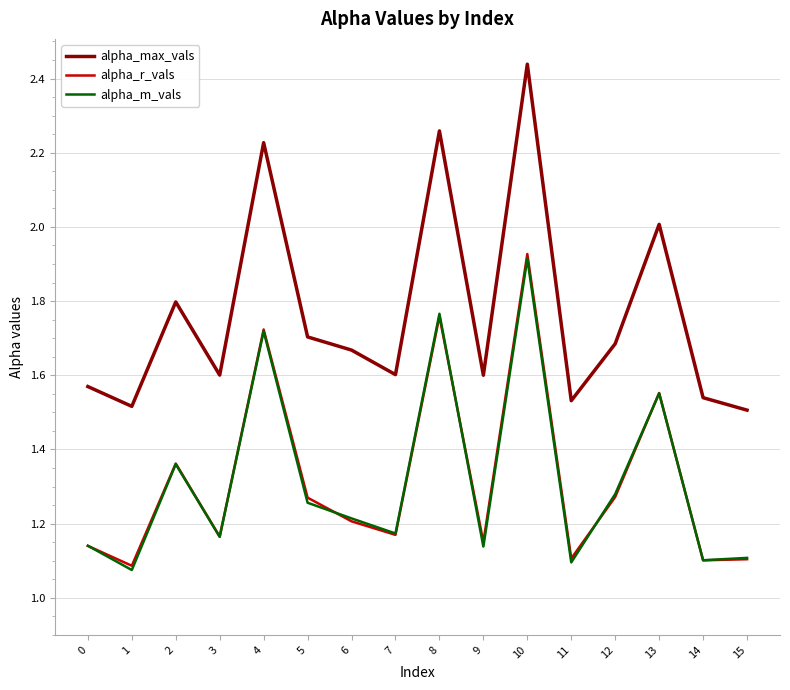

Where is the first local minimum for alpha_max_vals?

1